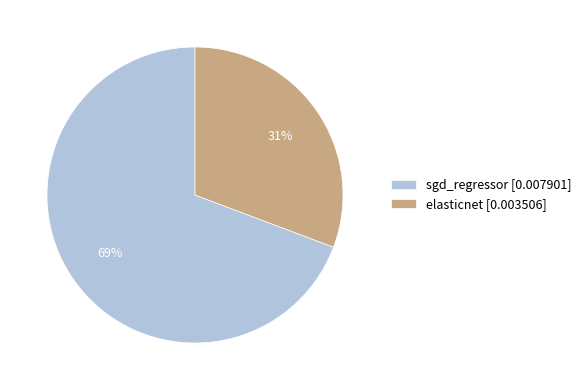

Between elasticnet and sgd_regressor, which is larger?

sgd_regressor